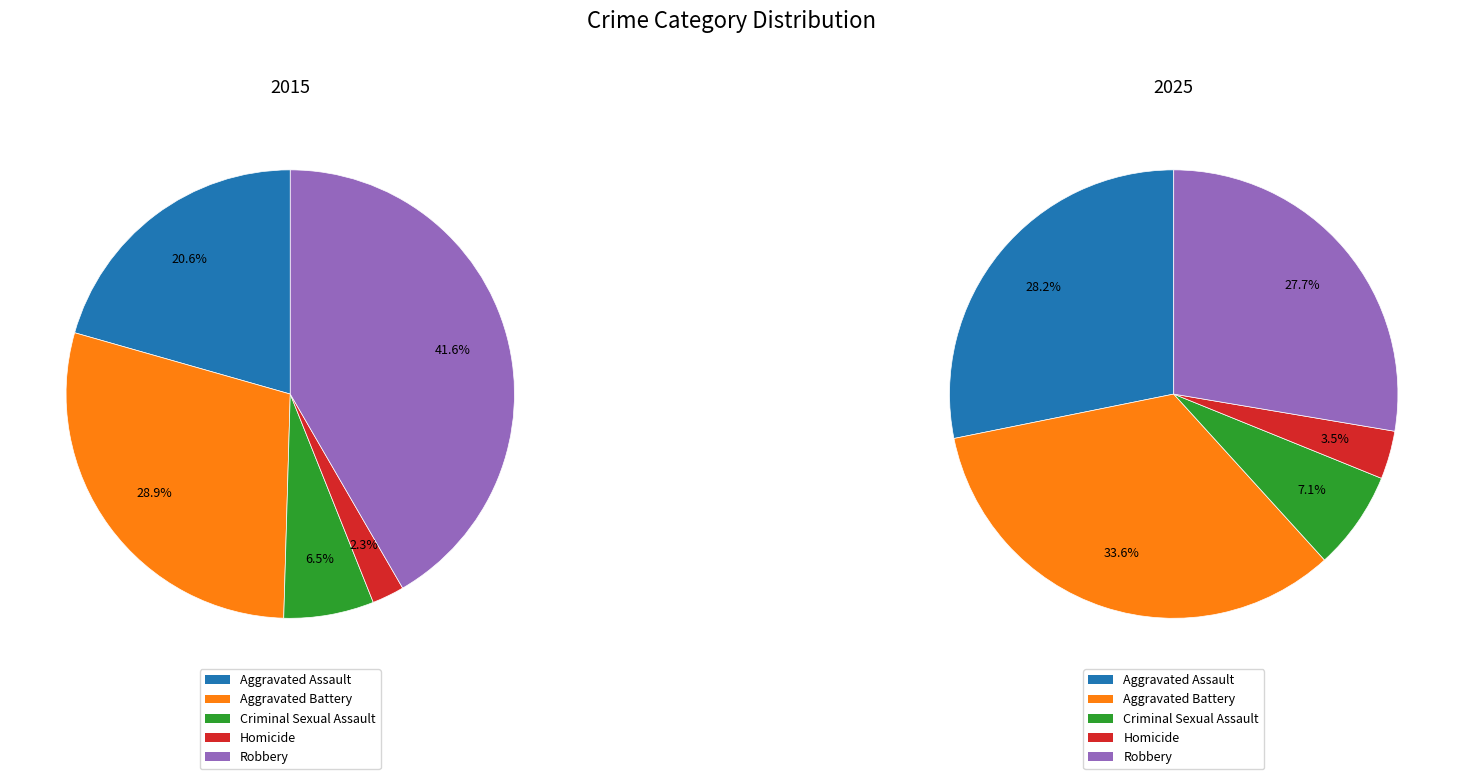

Is it true that 2 is 1% of the pie?

False